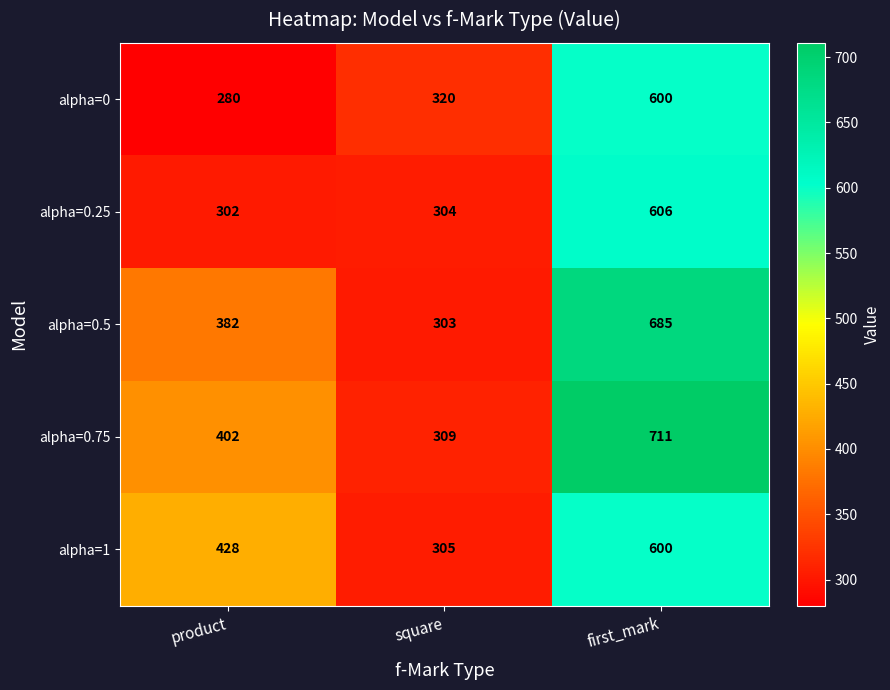

What is the total value across all series at product?

1794